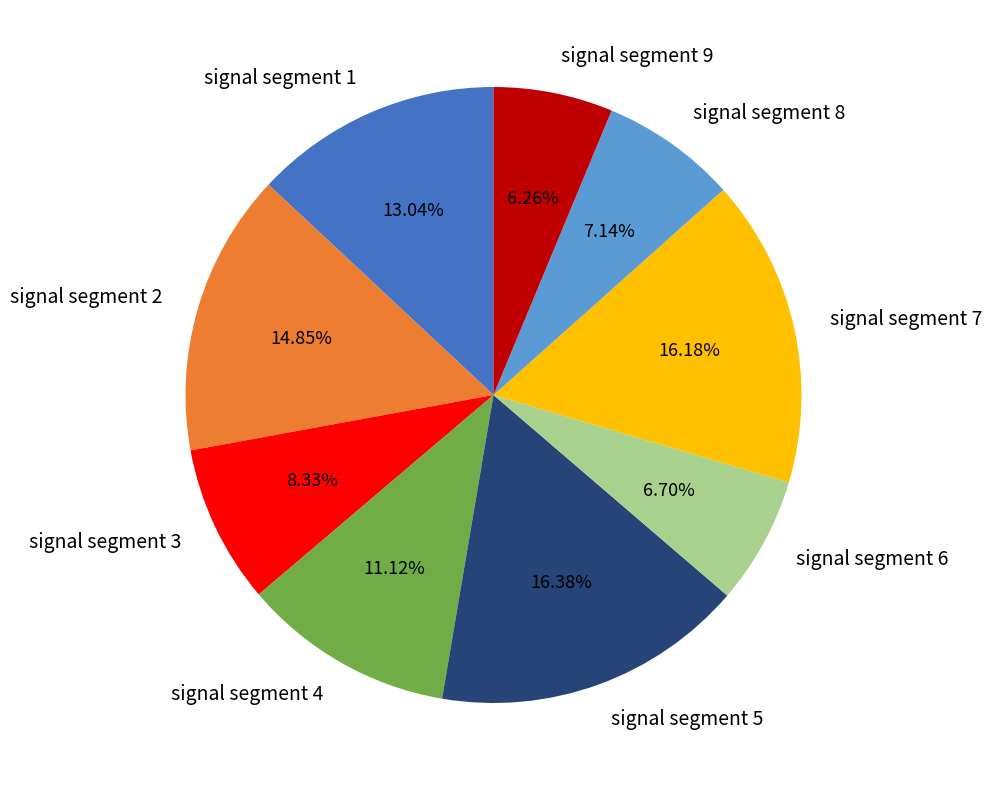

Does any single category account for the majority?

No